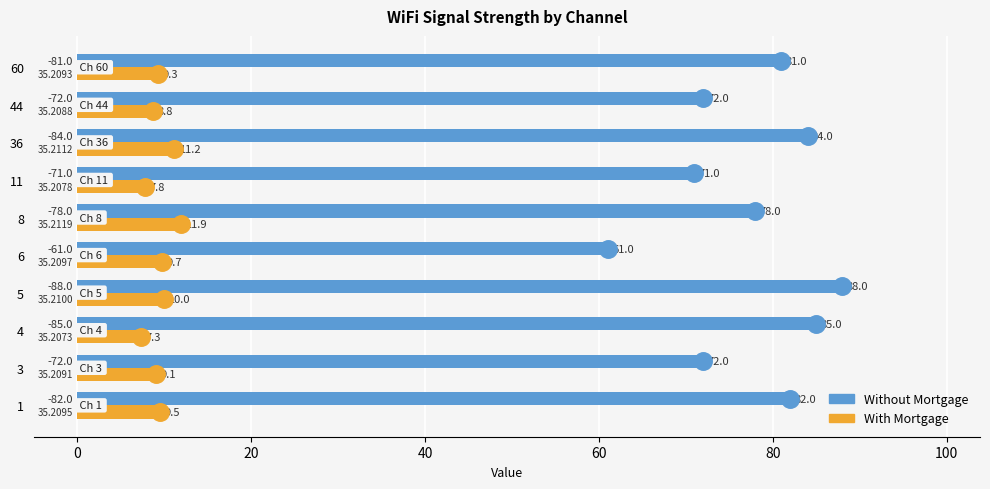

What is the spread (max minus min) of values at 60?

71.7